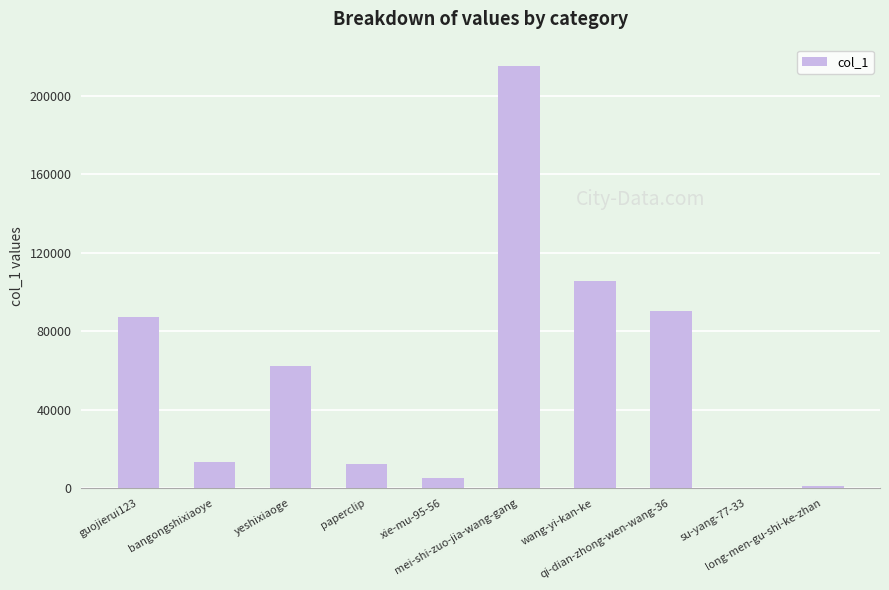

What is the maximum value shown in the chart?

215451